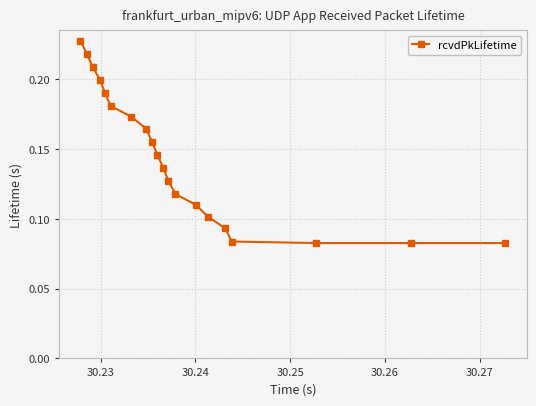

What is the sum of all values?

2.9